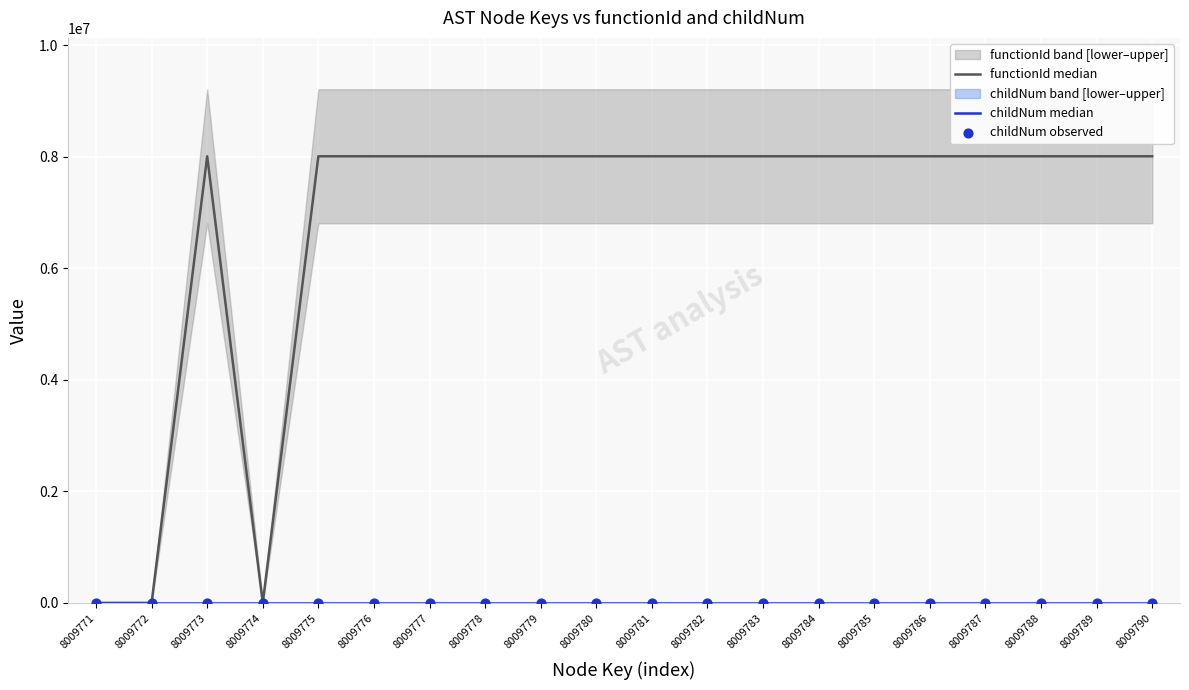

What is the total value across all series at 8009780?

8009772